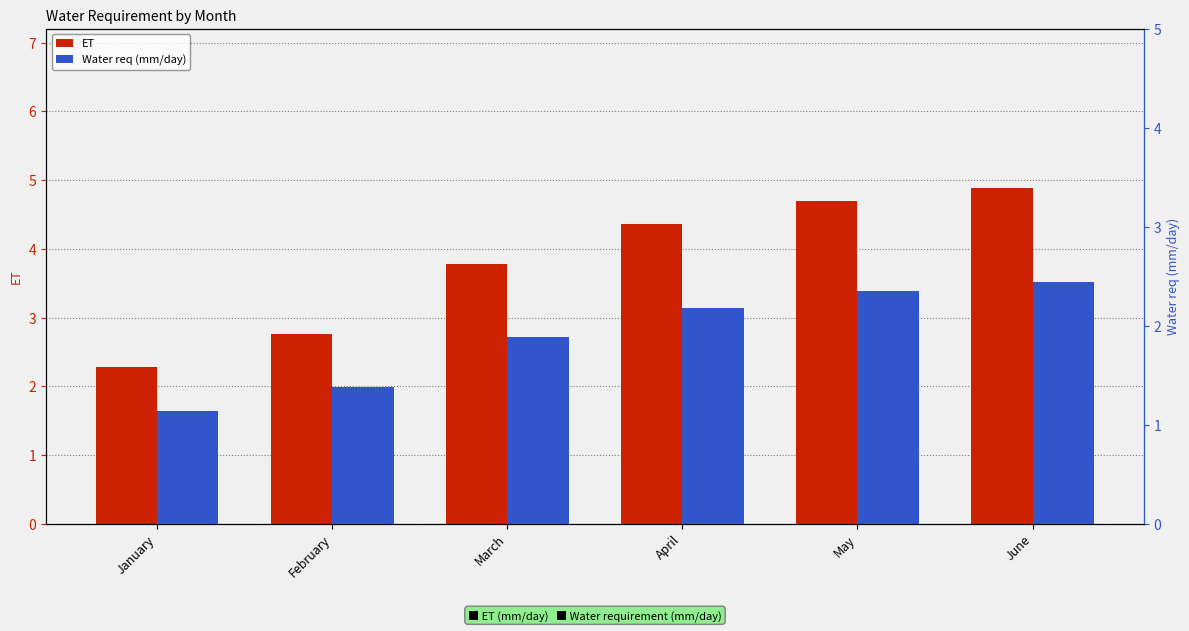

What is the value of the Water req (mm/day) bar at the 6th from the left?

2.4